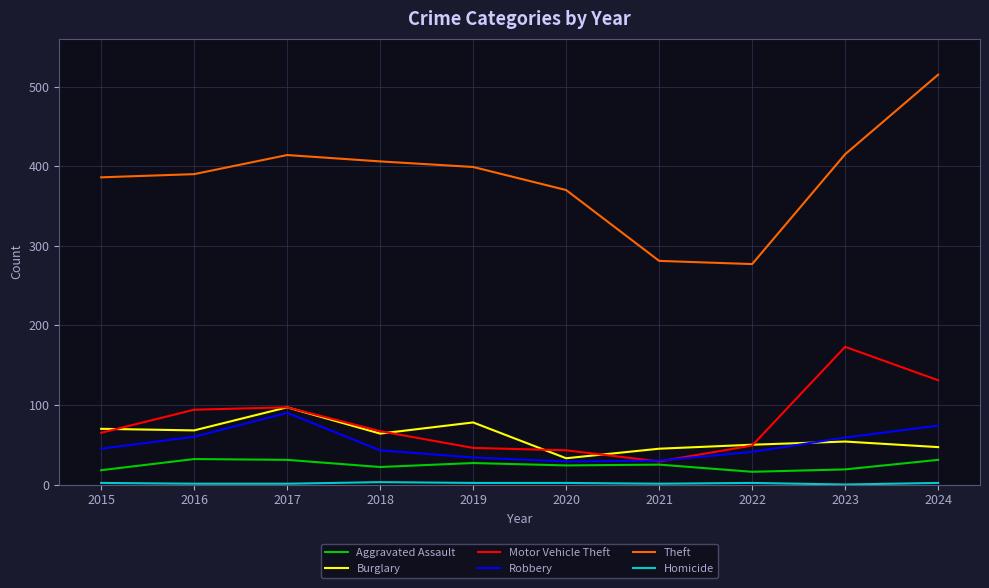

True or false: Burglary has a value of 100 at 2016.

False